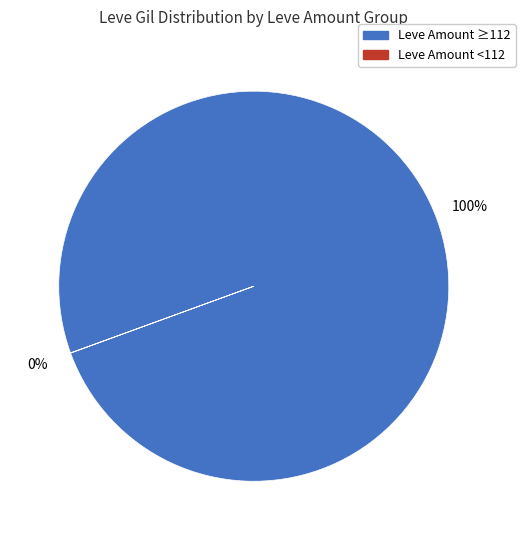

To the nearest percent, what is the difference between the largest and smallest slice percentages?

100%